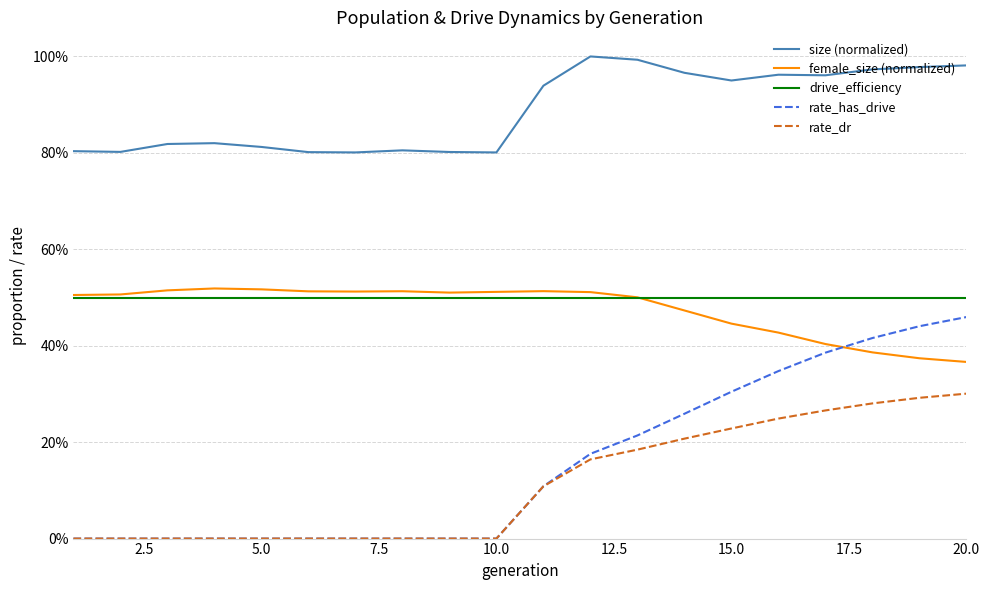

List the series in order of their peak value, lowest first.

rate_dr, rate_has_drive, drive_efficiency, female_size (normalized), size (normalized)